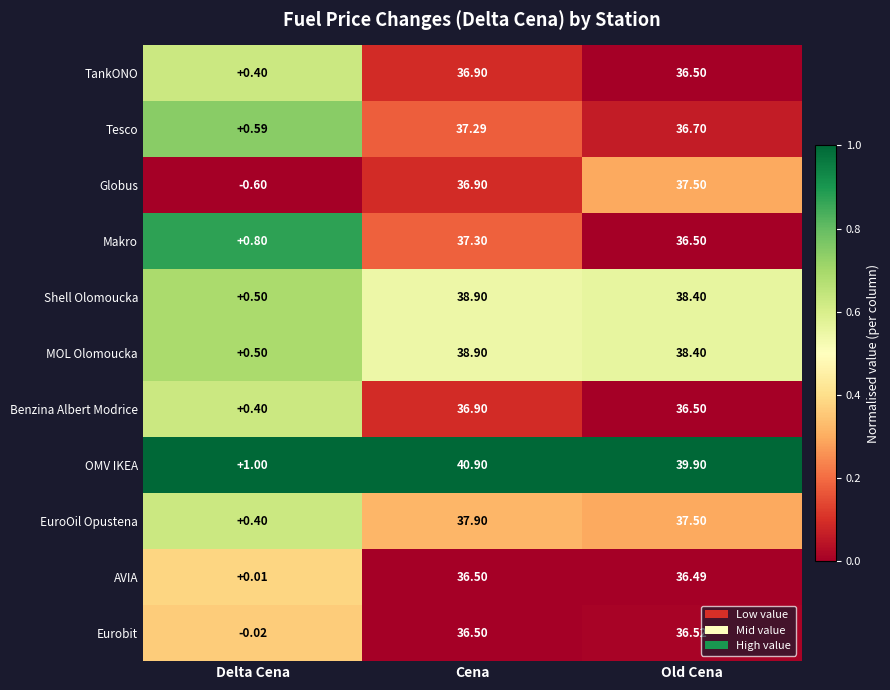

Where does the EuroOil Opustena series first go above 37?

Cena